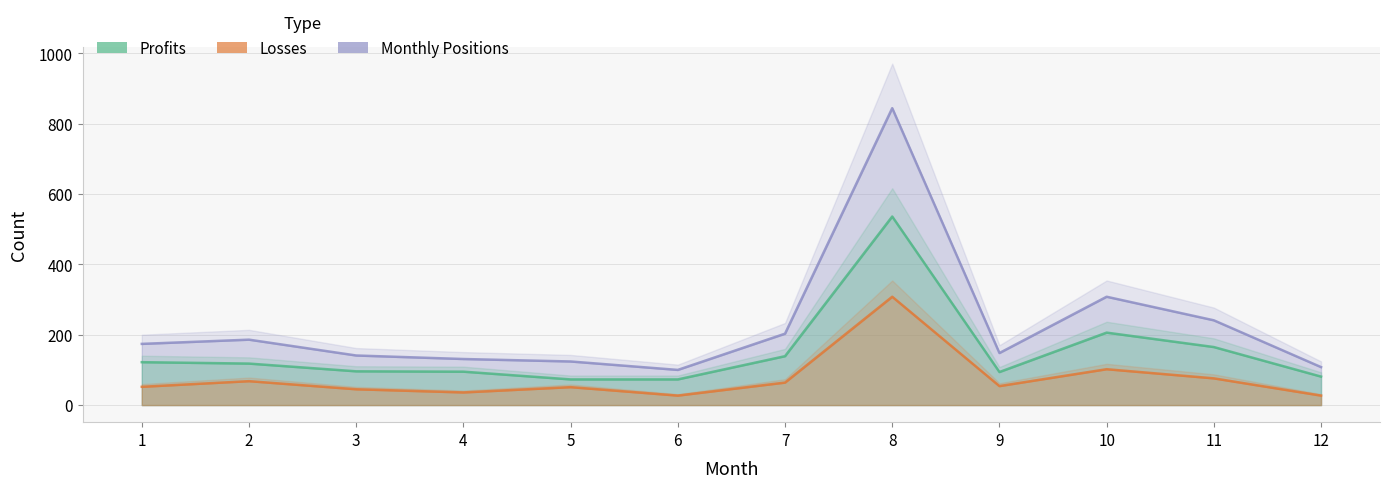

Reading left to right, list all the values displayed in this chart.

Profits: 1=122	2=118	3=96	4=95	5=73	6=73	7=139	8=536	9=94	10=206	11=165	12=81
Losses: 1=52	2=68	3=45	4=36	5=51	6=27	7=64	8=308	9=54	10=102	11=76	12=27
Monthly Positions: 1=174	2=186	3=141	4=131	5=124	6=100	7=203	8=844	9=148	10=308	11=241	12=108